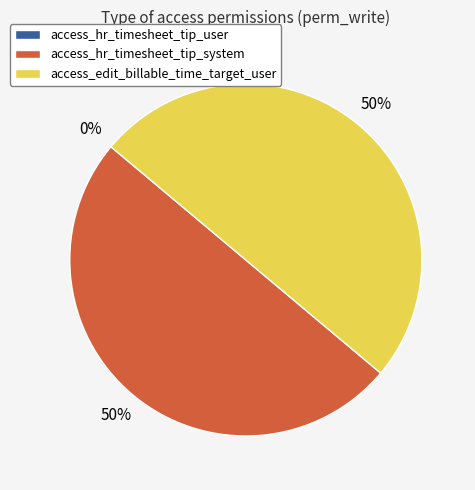

The access_hr_timesheet_tip_user slice represents 1% of the pie. True or false?

False